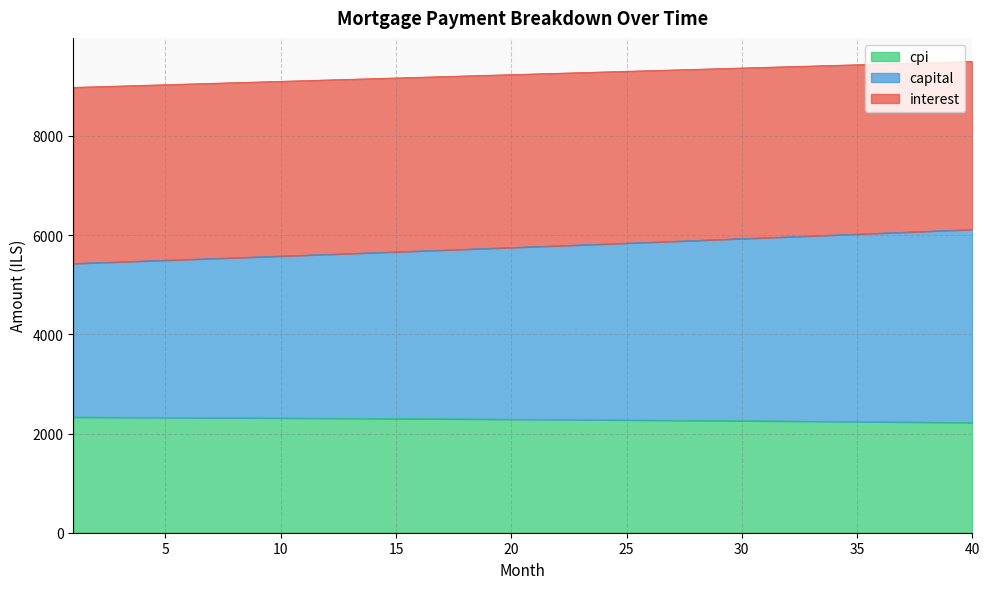

At which label does interest reach its minimum?

40